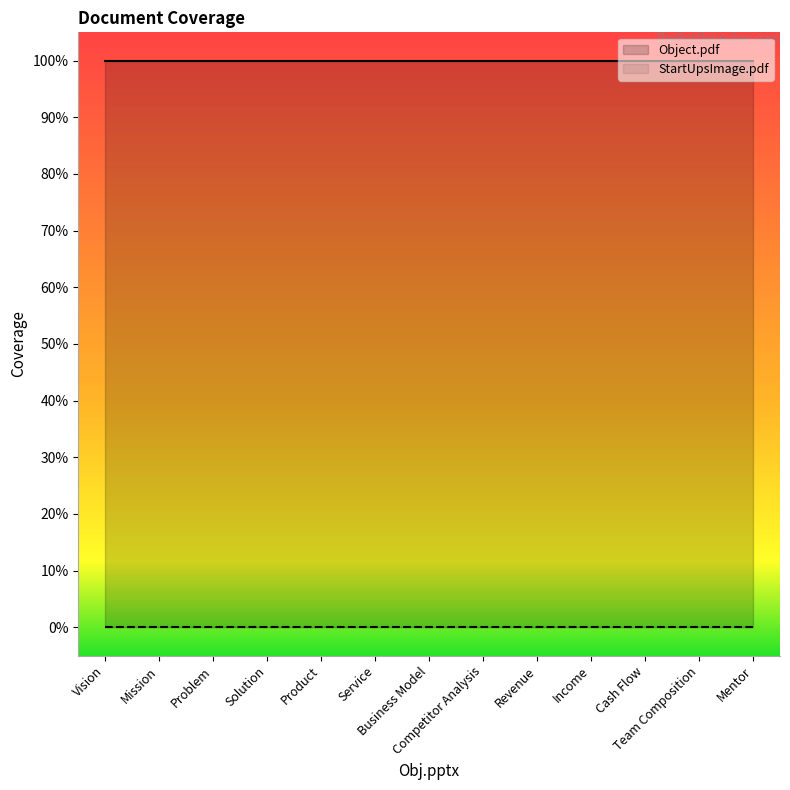

True or false: Object.pdf and StartUpsImage.pdf cross at least once.

False